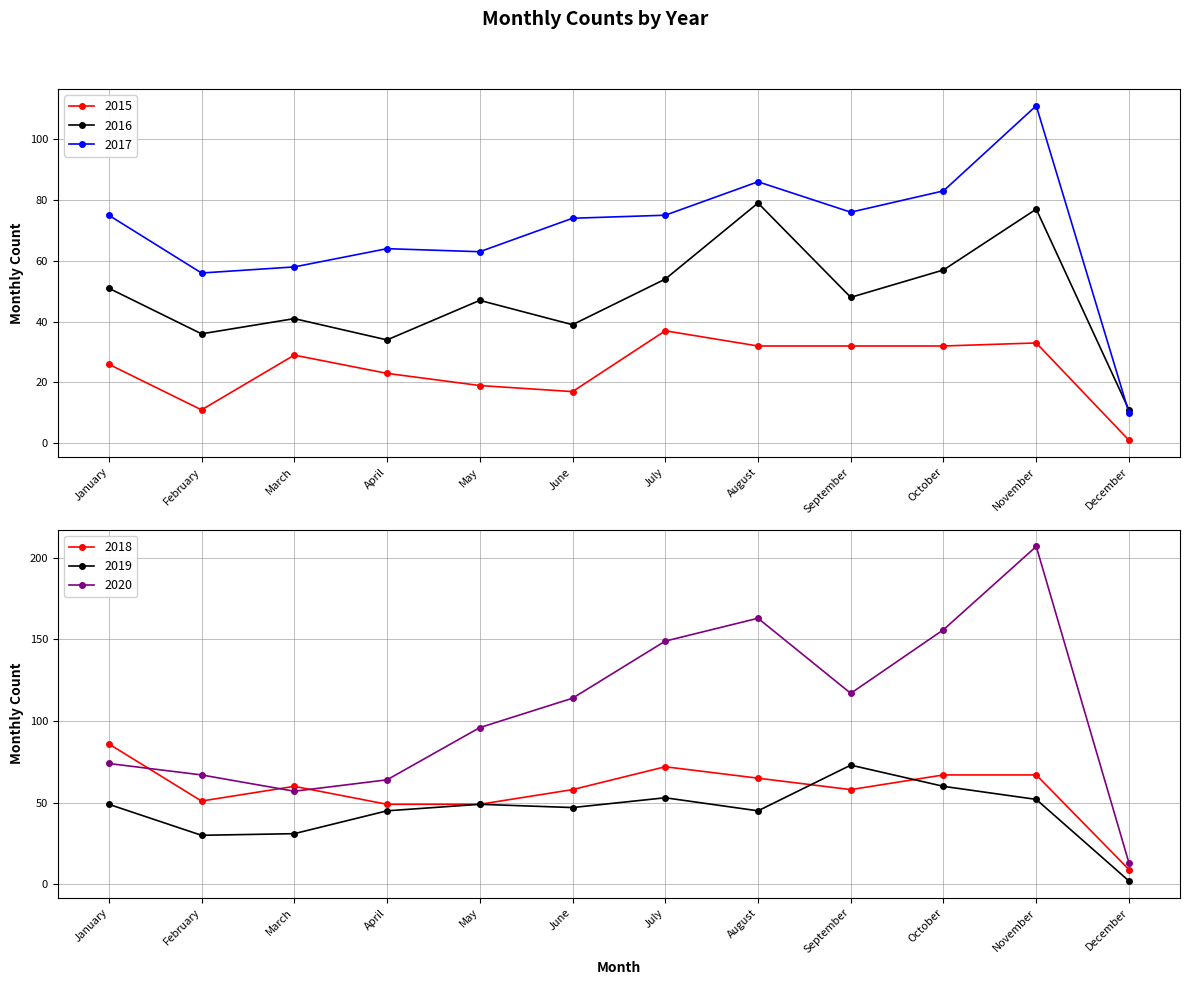

How many data points in 2017 are above 75?

4